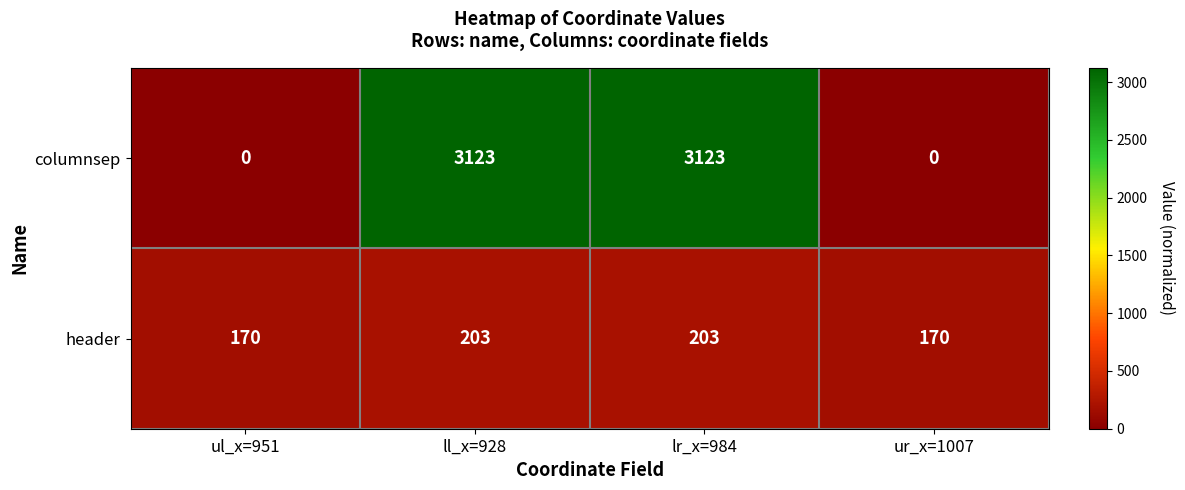

Reading left to right, extract all data points from this chart.

columnsep: ul_x=951=0	ll_x=928=3123	lr_x=984=3123	ur_x=1007=0
header: ul_x=951=170	ll_x=928=203	lr_x=984=203	ur_x=1007=170